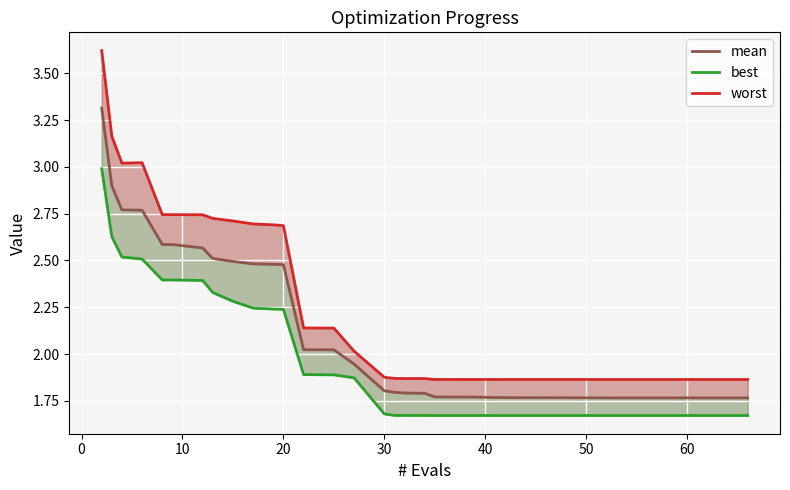

True or false: worst has more than 1 interior local peaks.

True